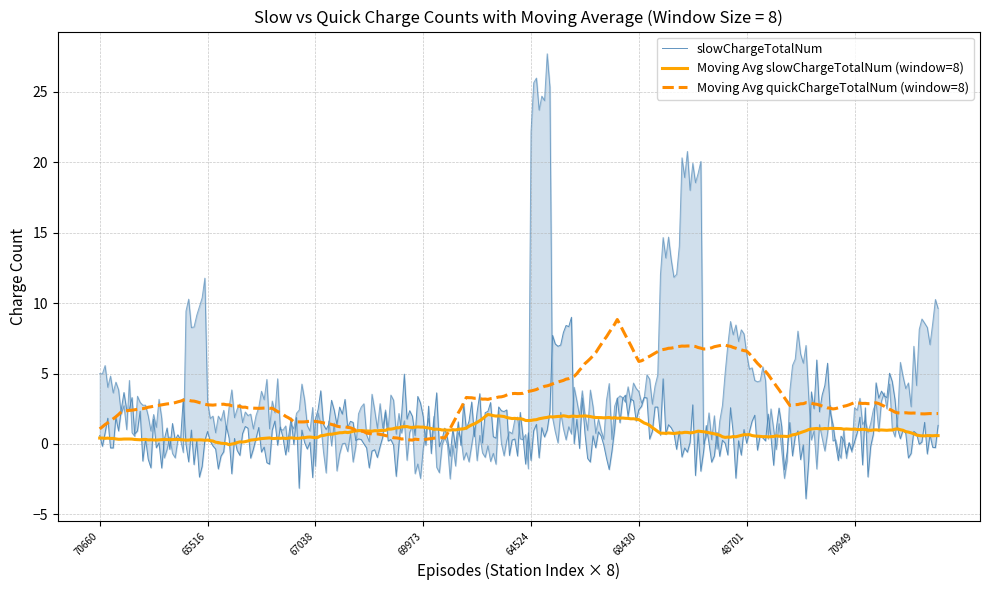

How many times do quickChargeTotalNum and slowChargeTotalNum cross each other?

13